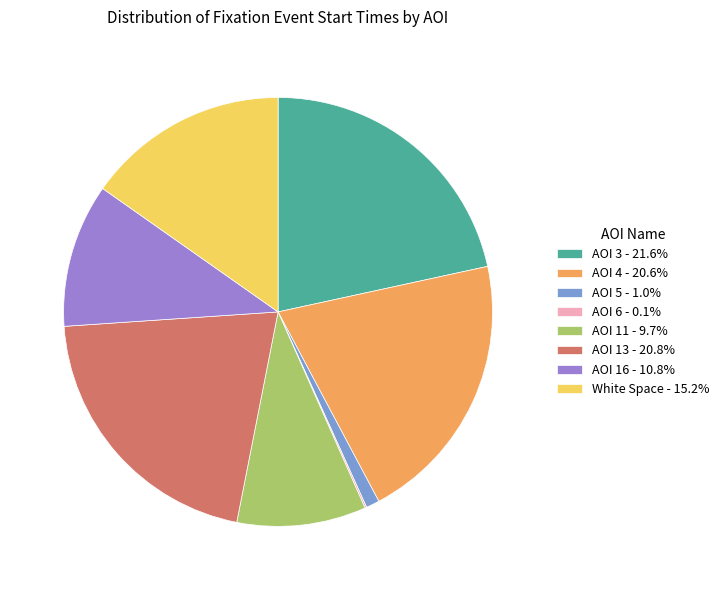

Combined, do AOI 11 - 9.7% and White Space - 15.2% account for over 50%?

No